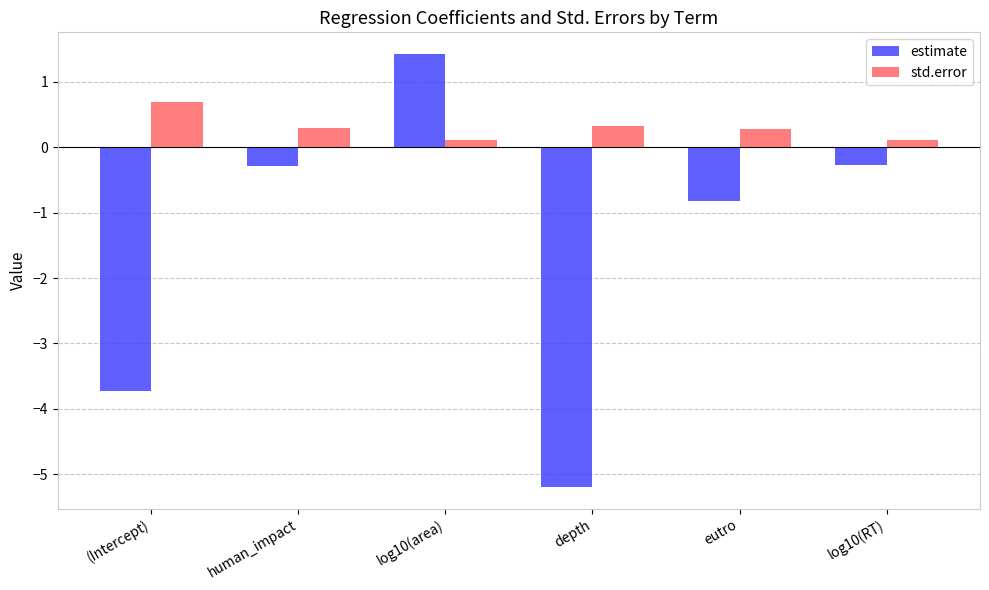

What is the greatest value displayed?

1.4